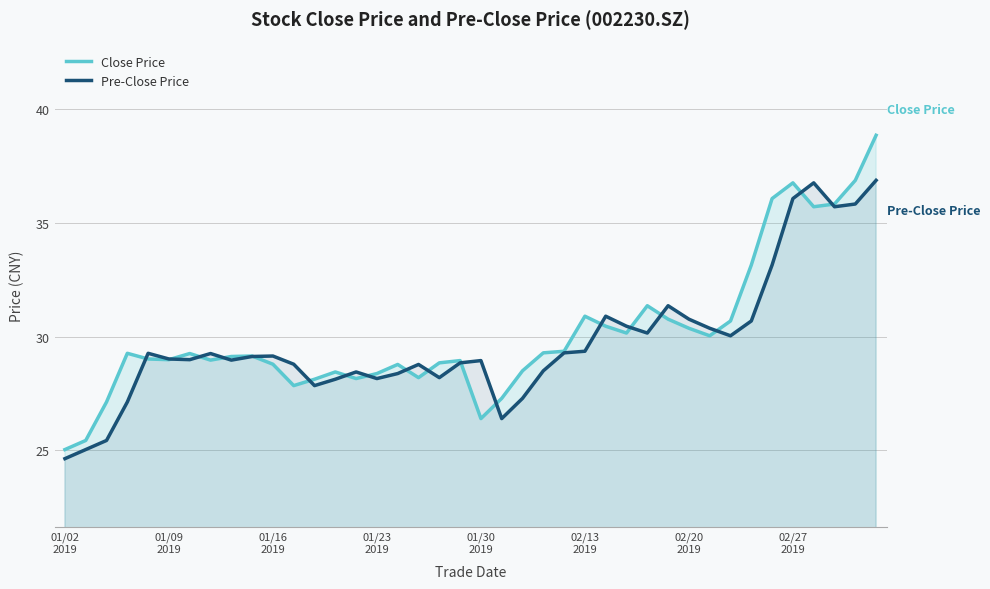

What is the maximum value for Pre-Close Price?

36.9